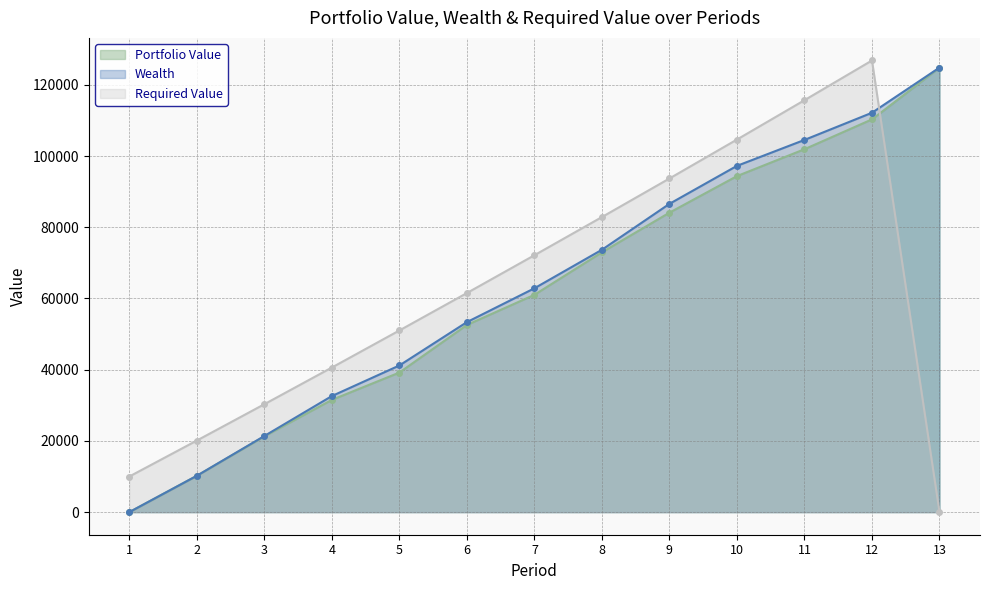

Which series changed the most between 3 and 8?

Required Value